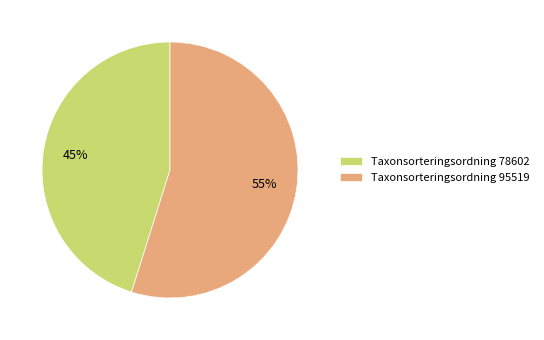

Is there any slice that represents more than half of the pie?

Yes